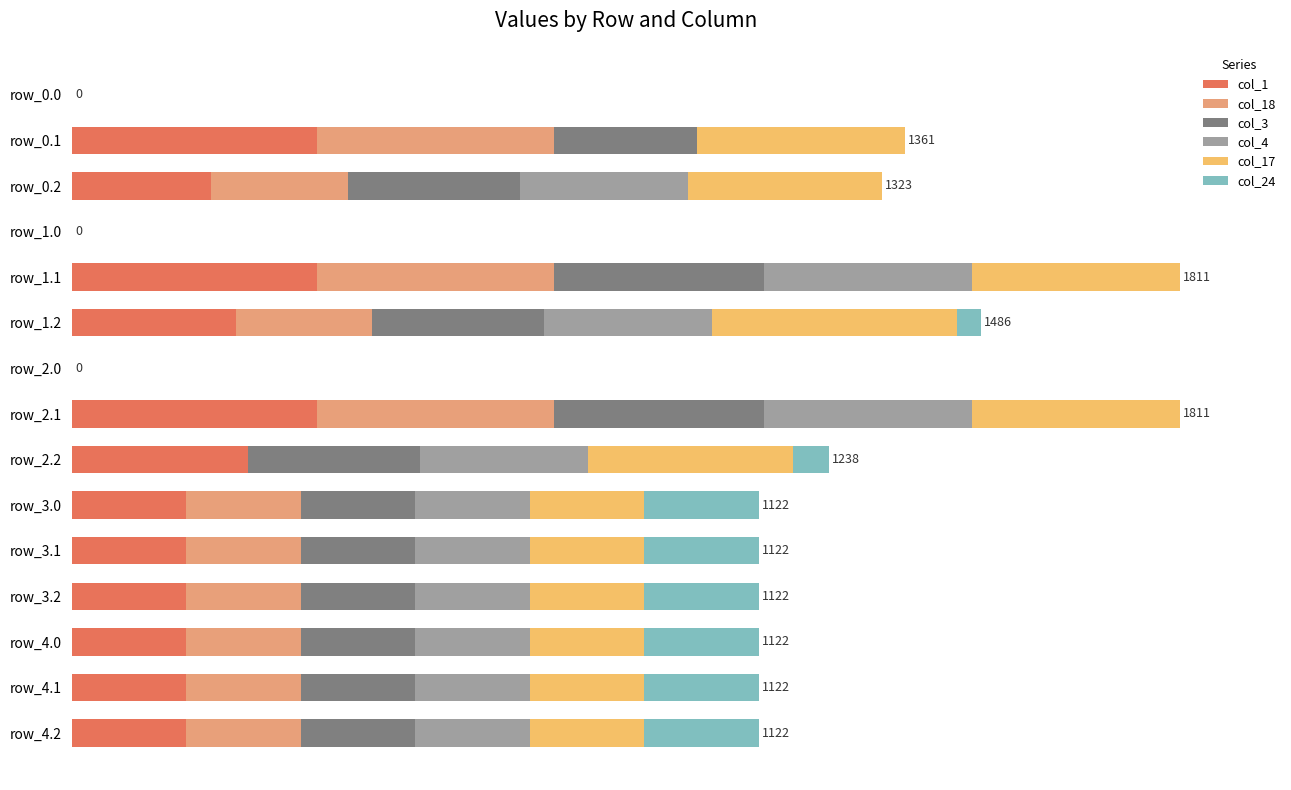

What position from the left is 13?

14